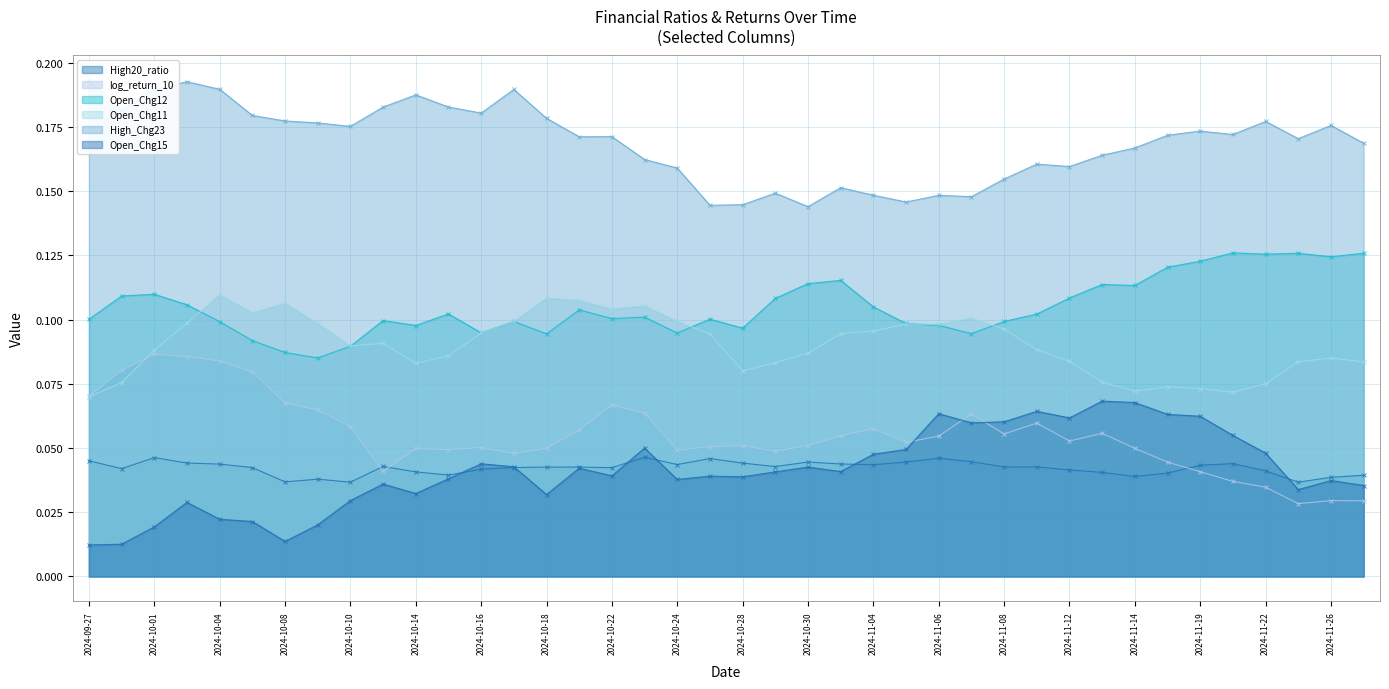

Reading left to right, transcribe all the data shown in this chart.

High20_ratio: 2024-09-27=0.0	2024-09-30=0.0	2024-10-01=0.0	2024-10-03=0.0	2024-10-04=0.0	2024-10-07=0.0	2024-10-08=0.0	2024-10-09=0.0	2024-10-10=0.0	2024-10-11=0.0	2024-10-14=0.0	2024-10-15=0.0	2024-10-16=0.0	2024-10-17=0.0	2024-10-18=0.0	2024-10-21=0.0	2024-10-22=0.0	2024-10-23=0.0	2024-10-24=0.0	2024-10-25=0.0	2024-10-28=0.0	2024-10-29=0.0	2024-10-30=0.0	2024-10-31=0.0	2024-11-04=0.0	2024-11-05=0.0	2024-11-06=0.0	2024-11-07=0.0	2024-11-08=0.0	2024-11-11=0.0	2024-11-12=0.0	2024-11-13=0.0	2024-11-14=0.0	2024-11-18=0.0	2024-11-19=0.0	2024-11-21=0.0	2024-11-22=0.0	2024-11-25=0.0	2024-11-26=0.0	2024-11-27=0.0
log_return_10: 2024-09-27=0.1	2024-09-30=0.1	2024-10-01=0.1	2024-10-03=0.1	2024-10-04=0.1	2024-10-07=0.1	2024-10-08=0.1	2024-10-09=0.1	2024-10-10=0.1	2024-10-11=0.0	2024-10-14=0.0	2024-10-15=0.0	2024-10-16=0.1	2024-10-17=0.0	2024-10-18=0.0	2024-10-21=0.1	2024-10-22=0.1	2024-10-23=0.1	2024-10-24=0.0	2024-10-25=0.1	2024-10-28=0.1	2024-10-29=0.0	2024-10-30=0.1	2024-10-31=0.1	2024-11-04=0.1	2024-11-05=0.1	2024-11-06=0.1	2024-11-07=0.1	2024-11-08=0.1	2024-11-11=0.1	2024-11-12=0.1	2024-11-13=0.1	2024-11-14=0.0	2024-11-18=0.0	2024-11-19=0.0	2024-11-21=0.0	2024-11-22=0.0	2024-11-25=0.0	2024-11-26=0.0	2024-11-27=0.0
Open_Chg12: 2024-09-27=0.1	2024-09-30=0.1	2024-10-01=0.1	2024-10-03=0.1	2024-10-04=0.1	2024-10-07=0.1	2024-10-08=0.1	2024-10-09=0.1	2024-10-10=0.1	2024-10-11=0.1	2024-10-14=0.1	2024-10-15=0.1	2024-10-16=0.1	2024-10-17=0.1	2024-10-18=0.1	2024-10-21=0.1	2024-10-22=0.1	2024-10-23=0.1	2024-10-24=0.1	2024-10-25=0.1	2024-10-28=0.1	2024-10-29=0.1	2024-10-30=0.1	2024-10-31=0.1	2024-11-04=0.1	2024-11-05=0.1	2024-11-06=0.1	2024-11-07=0.1	2024-11-08=0.1	2024-11-11=0.1	2024-11-12=0.1	2024-11-13=0.1	2024-11-14=0.1	2024-11-18=0.1	2024-11-19=0.1	2024-11-21=0.1	2024-11-22=0.1	2024-11-25=0.1	2024-11-26=0.1	2024-11-27=0.1
Open_Chg11: 2024-09-27=0.1	2024-09-30=0.1	2024-10-01=0.1	2024-10-03=0.1	2024-10-04=0.1	2024-10-07=0.1	2024-10-08=0.1	2024-10-09=0.1	2024-10-10=0.1	2024-10-11=0.1	2024-10-14=0.1	2024-10-15=0.1	2024-10-16=0.1	2024-10-17=0.1	2024-10-18=0.1	2024-10-21=0.1	2024-10-22=0.1	2024-10-23=0.1	2024-10-24=0.1	2024-10-25=0.1	2024-10-28=0.1	2024-10-29=0.1	2024-10-30=0.1	2024-10-31=0.1	2024-11-04=0.1	2024-11-05=0.1	2024-11-06=0.1	2024-11-07=0.1	2024-11-08=0.1	2024-11-11=0.1	2024-11-12=0.1	2024-11-13=0.1	2024-11-14=0.1	2024-11-18=0.1	2024-11-19=0.1	2024-11-21=0.1	2024-11-22=0.1	2024-11-25=0.1	2024-11-26=0.1	2024-11-27=0.1
High_Chg23: 2024-09-27=0.2	2024-09-30=0.2	2024-10-01=0.2	2024-10-03=0.2	2024-10-04=0.2	2024-10-07=0.2	2024-10-08=0.2	2024-10-09=0.2	2024-10-10=0.2	2024-10-11=0.2	2024-10-14=0.2	2024-10-15=0.2	2024-10-16=0.2	2024-10-17=0.2	2024-10-18=0.2	2024-10-21=0.2	2024-10-22=0.2	2024-10-23=0.2	2024-10-24=0.2	2024-10-25=0.1	2024-10-28=0.1	2024-10-29=0.1	2024-10-30=0.1	2024-10-31=0.2	2024-11-04=0.1	2024-11-05=0.1	2024-11-06=0.1	2024-11-07=0.1	2024-11-08=0.2	2024-11-11=0.2	2024-11-12=0.2	2024-11-13=0.2	2024-11-14=0.2	2024-11-18=0.2	2024-11-19=0.2	2024-11-21=0.2	2024-11-22=0.2	2024-11-25=0.2	2024-11-26=0.2	2024-11-27=0.2
Open_Chg15: 2024-09-27=0.0	2024-09-30=0.0	2024-10-01=0.0	2024-10-03=0.0	2024-10-04=0.0	2024-10-07=0.0	2024-10-08=0.0	2024-10-09=0.0	2024-10-10=0.0	2024-10-11=0.0	2024-10-14=0.0	2024-10-15=0.0	2024-10-16=0.0	2024-10-17=0.0	2024-10-18=0.0	2024-10-21=0.0	2024-10-22=0.0	2024-10-23=0.0	2024-10-24=0.0	2024-10-25=0.0	2024-10-28=0.0	2024-10-29=0.0	2024-10-30=0.0	2024-10-31=0.0	2024-11-04=0.0	2024-11-05=0.0	2024-11-06=0.1	2024-11-07=0.1	2024-11-08=0.1	2024-11-11=0.1	2024-11-12=0.1	2024-11-13=0.1	2024-11-14=0.1	2024-11-18=0.1	2024-11-19=0.1	2024-11-21=0.1	2024-11-22=0.0	2024-11-25=0.0	2024-11-26=0.0	2024-11-27=0.0